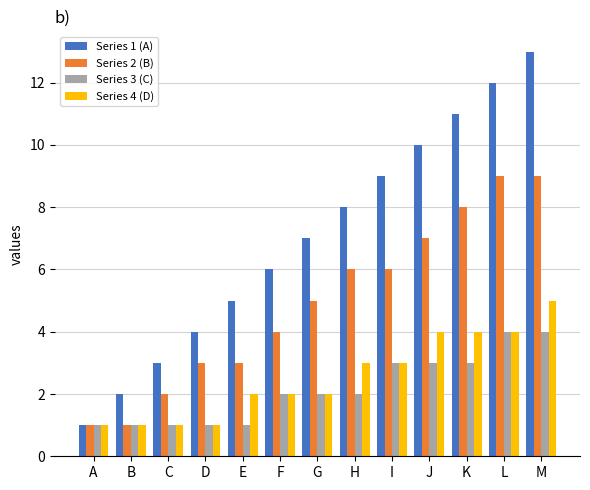

Is it true that Series 1 (A) equals 12 at L?

True